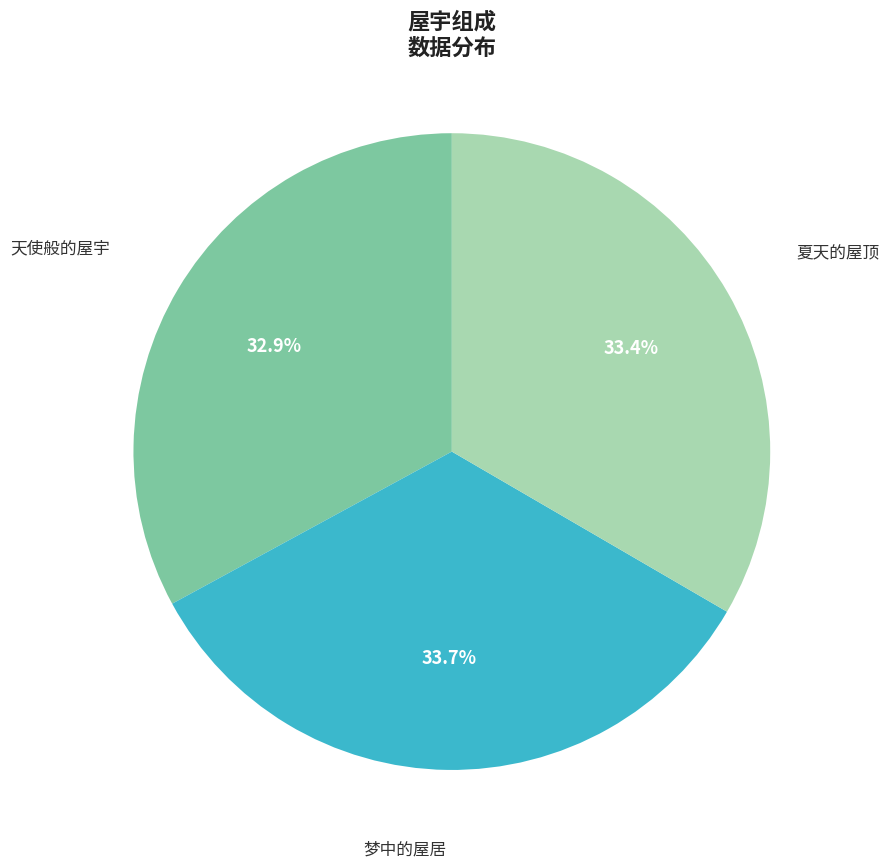

Is there any slice that represents more than half of the pie?

No